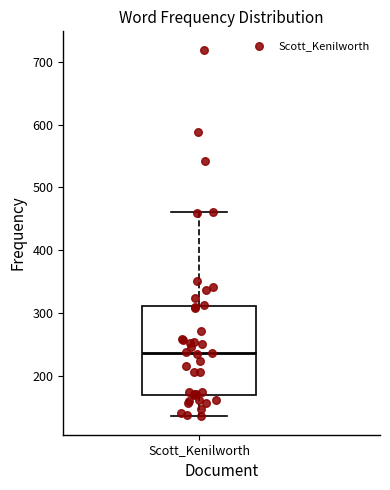

Read this box plot against the y-axis: the position of the median line, the range covered by the box, and the ends of both whiskers. The values are not printed on the chart, so give them approximately, as read against the axis.

median 240, box 170 to 310, whiskers 140 to 460